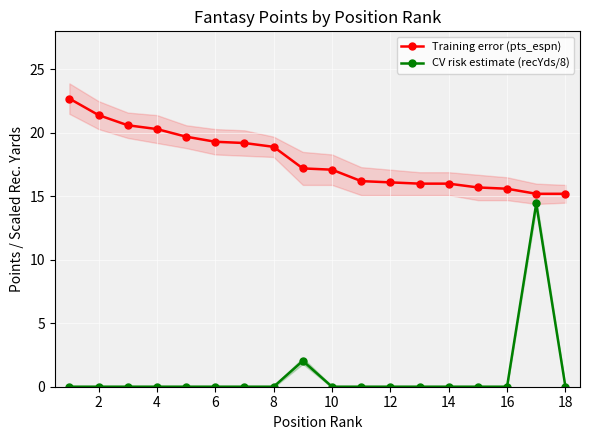

True or false: Training error (pts_espn) and CV risk estimate (recYds/8) cross at least once.

False